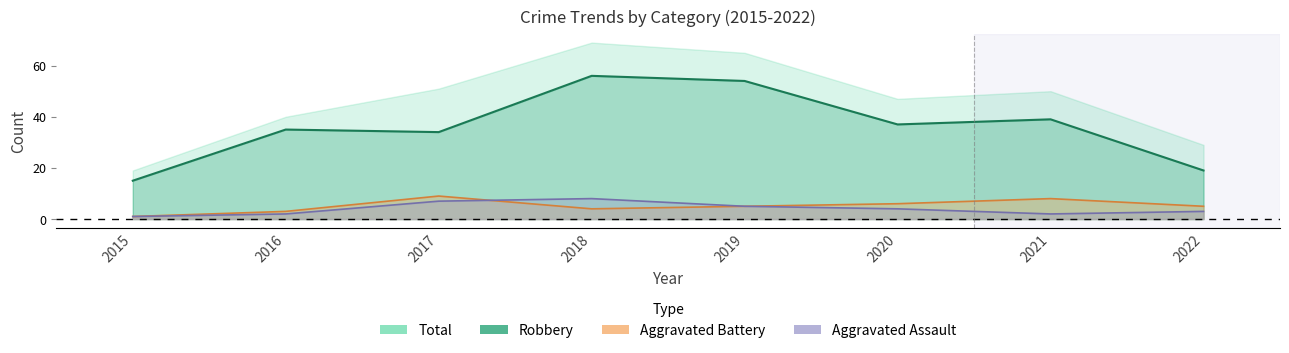

True or false: Robbery and Aggravated Assault intersect in this chart.

False